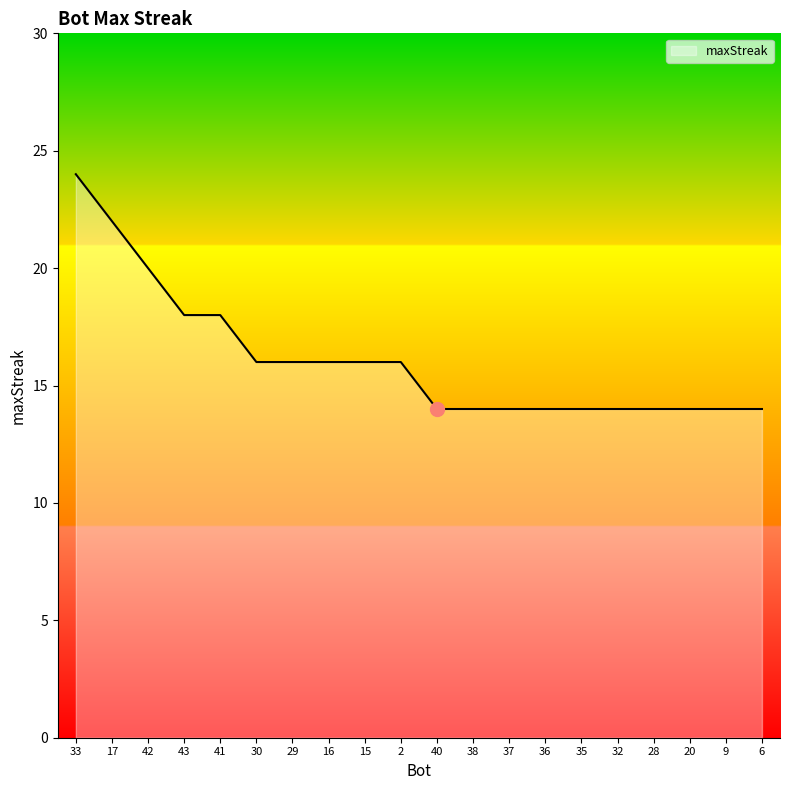

How many values are between 14 and 18?

17